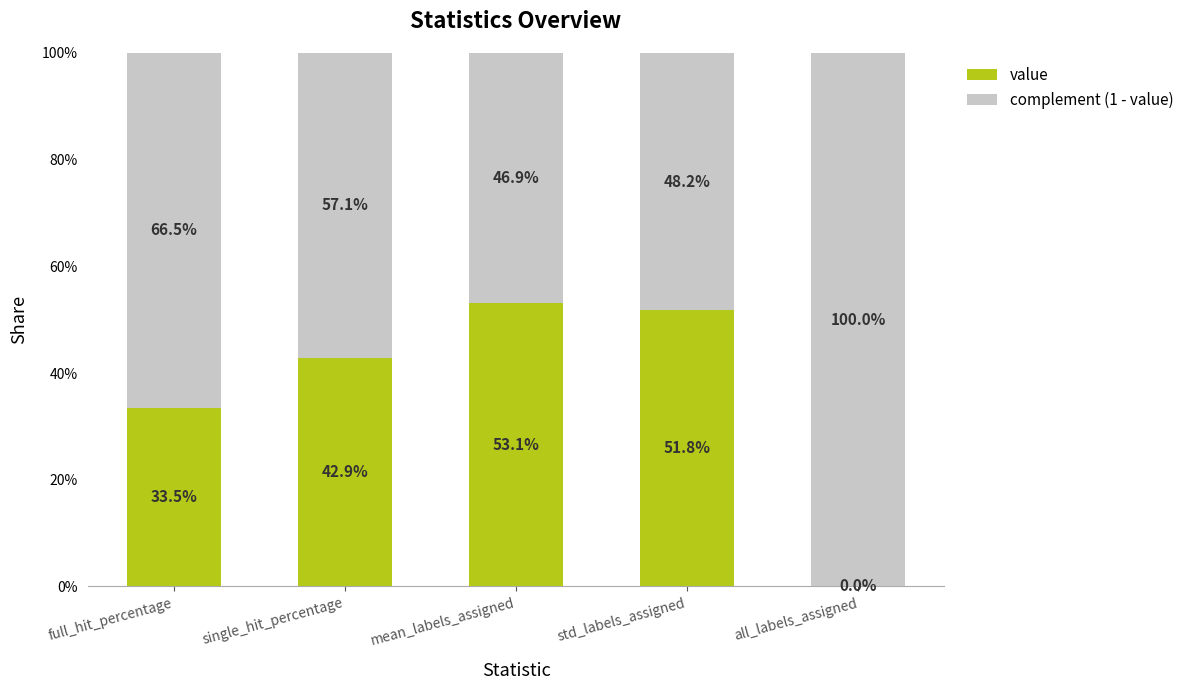

What are all the series names shown in the legend?

value, complement (1 - value)